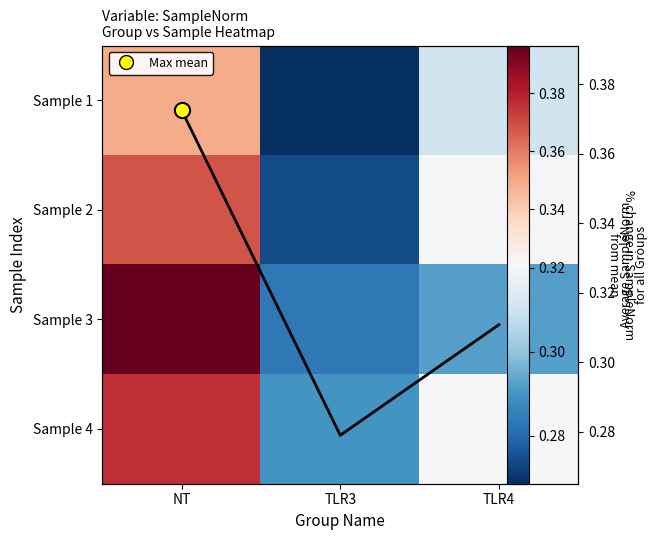

The value of Sample 3 at TLR4 is 0.3. True or false?

True